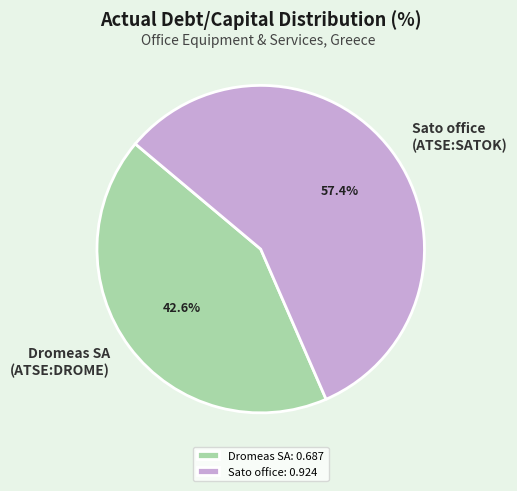

Is there any slice that represents more than half of the pie?

Yes